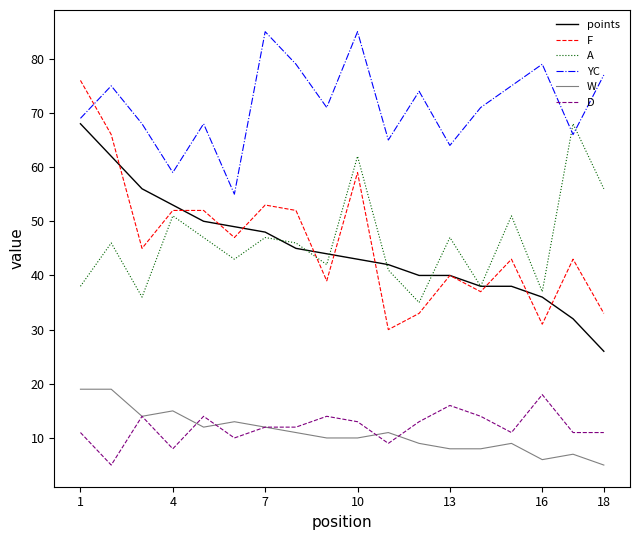

What are all the series names shown in the legend?

points, F, A, YC, W, D